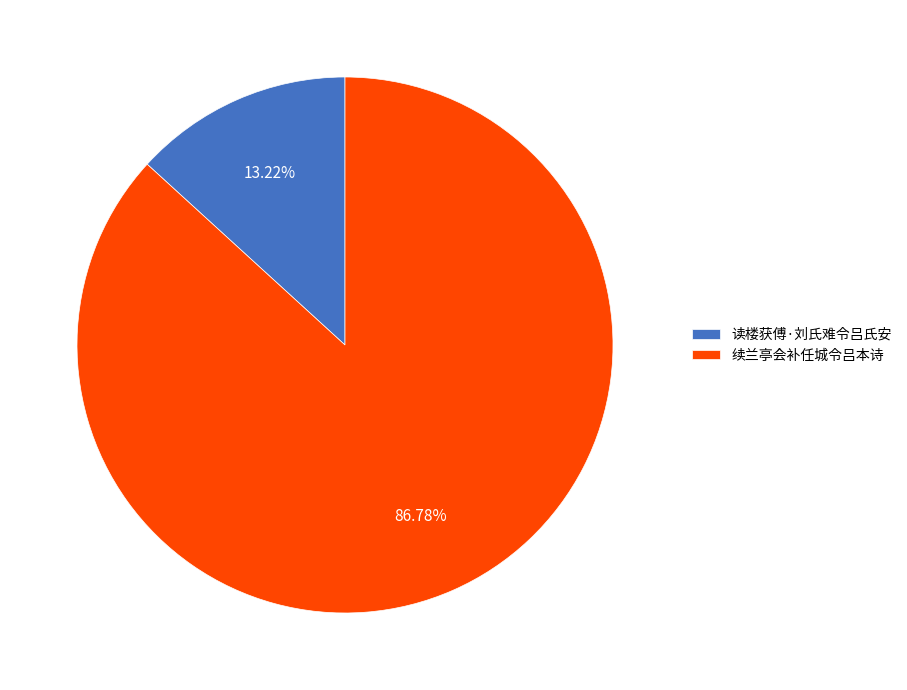

What percentage is the 读楼获傅·刘氏难令吕氏安 slice, to the nearest percent?

13%